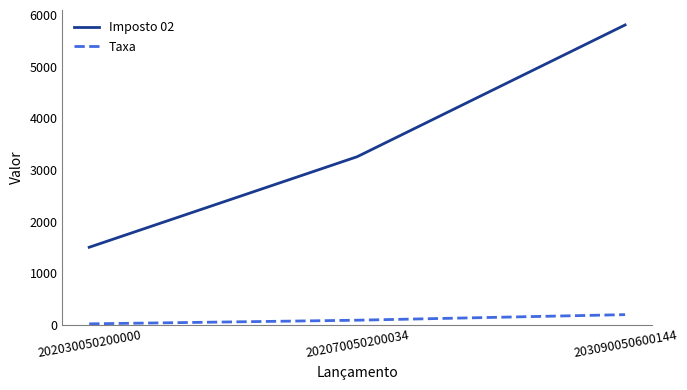

What is the difference between the highest and lowest values at 202030050200000?

1486.3